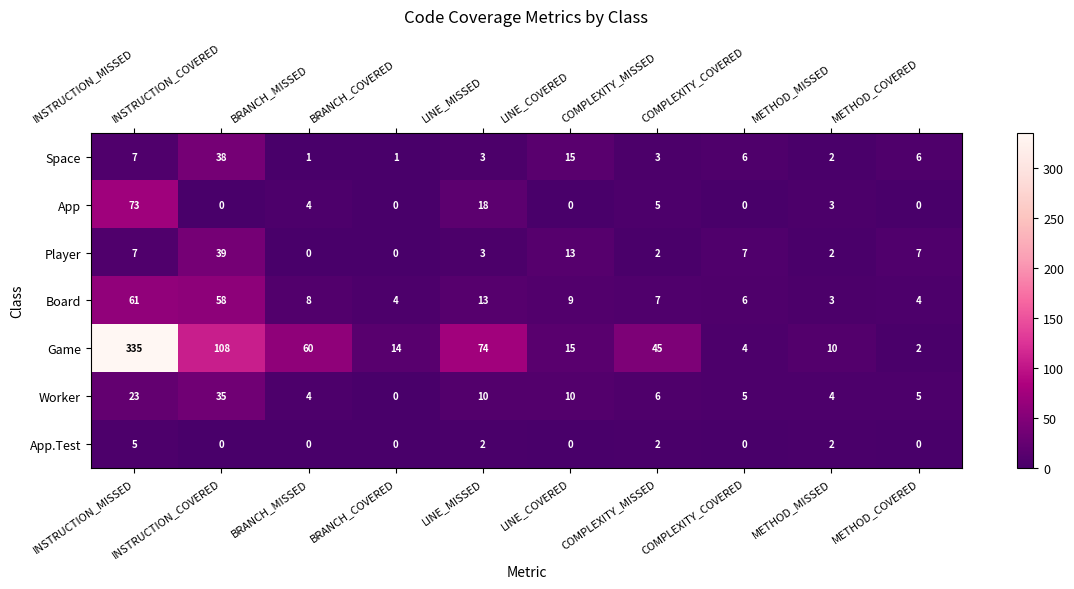

True or false: Worker has a value of 2 at COMPLEXITY_COVERED.

False